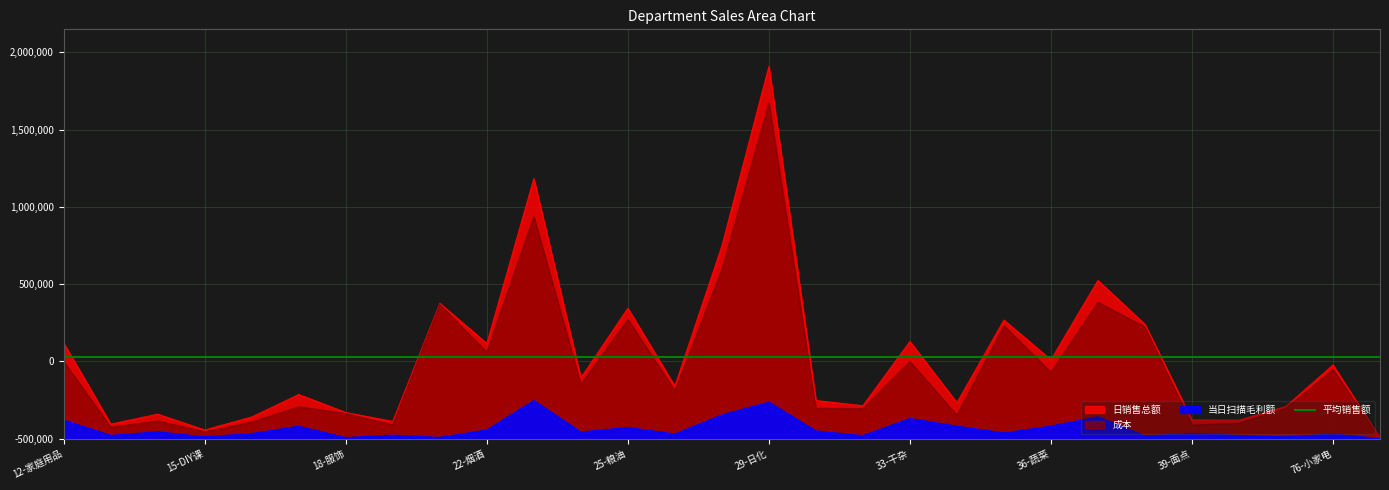

True or false: 日销售总额 and 当日扫描毛利额 cross at least once.

False